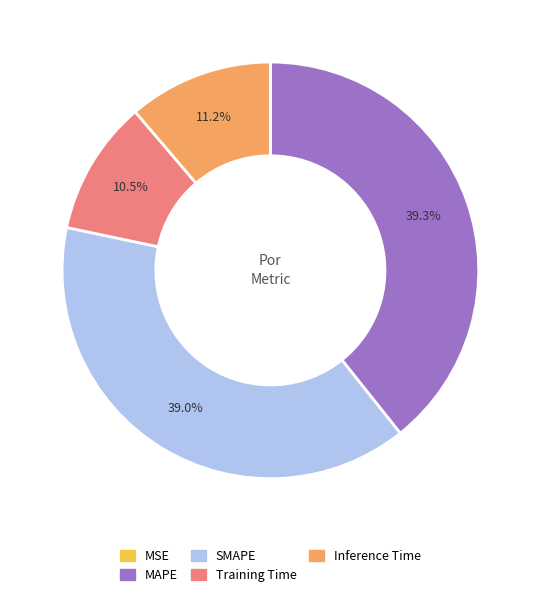

Between Inference Time and MAPE, which is larger?

MAPE